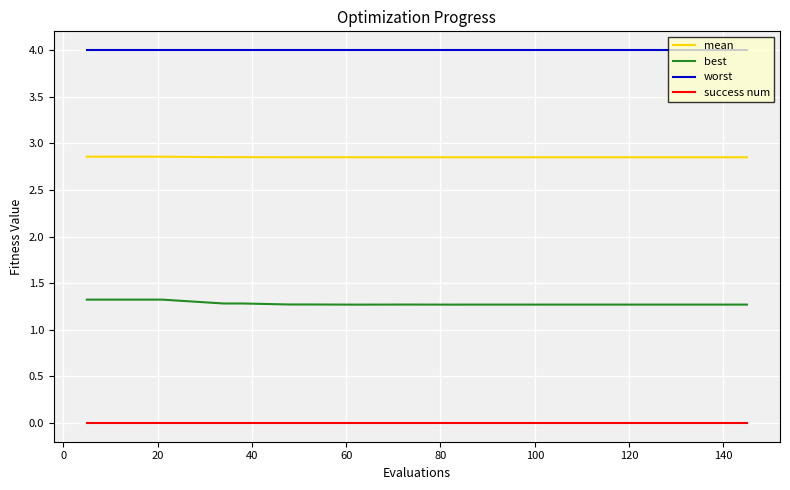

Rank the series by their average value, from lowest to highest.

success num, best, mean, worst